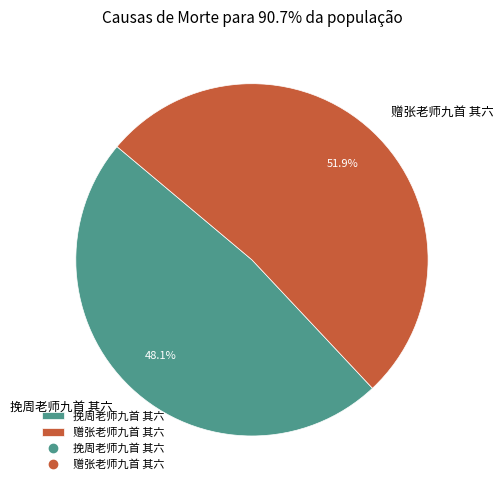

Which slice is the smallest?

挽周老师九首 其六